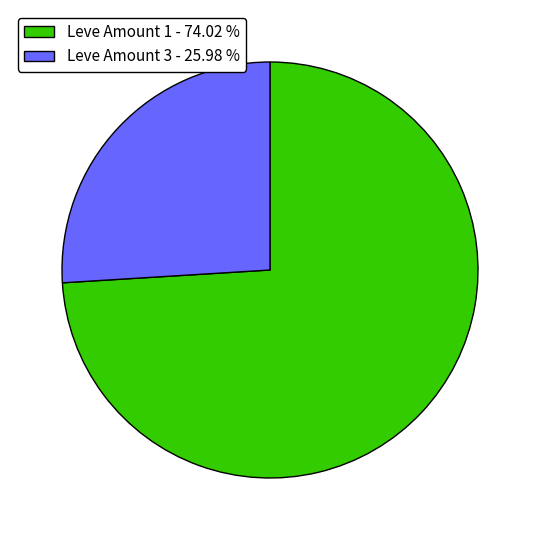

Which has a higher value, Leve Amount 1 - 74.02 % or Leve Amount 3 - 25.98 %?

Leve Amount 1 - 74.02 %